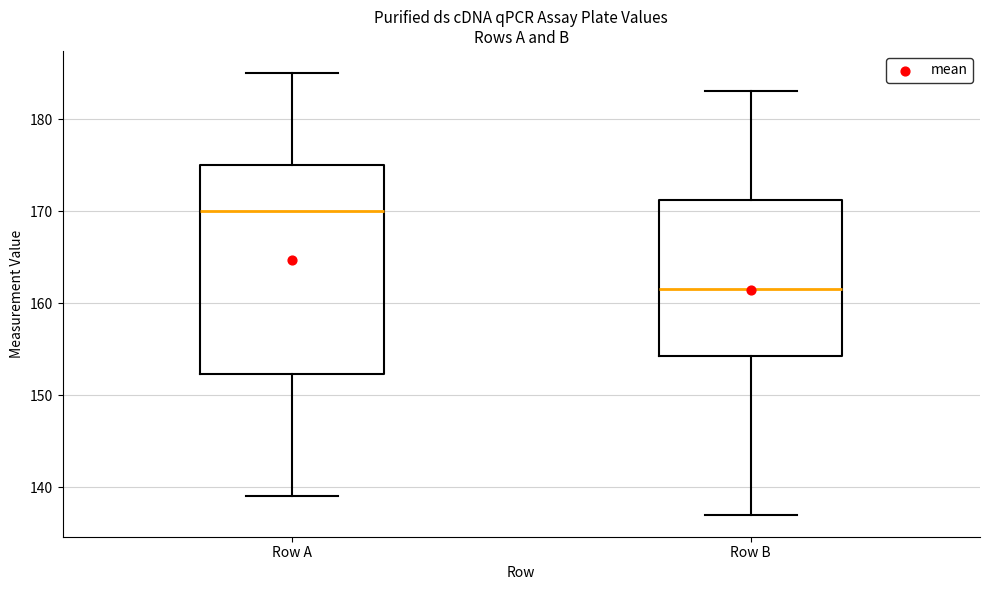

Where does the median line of the box for Row B sit on the y-axis? The values are not printed on the chart, so give them approximately, as read against the axis.

162